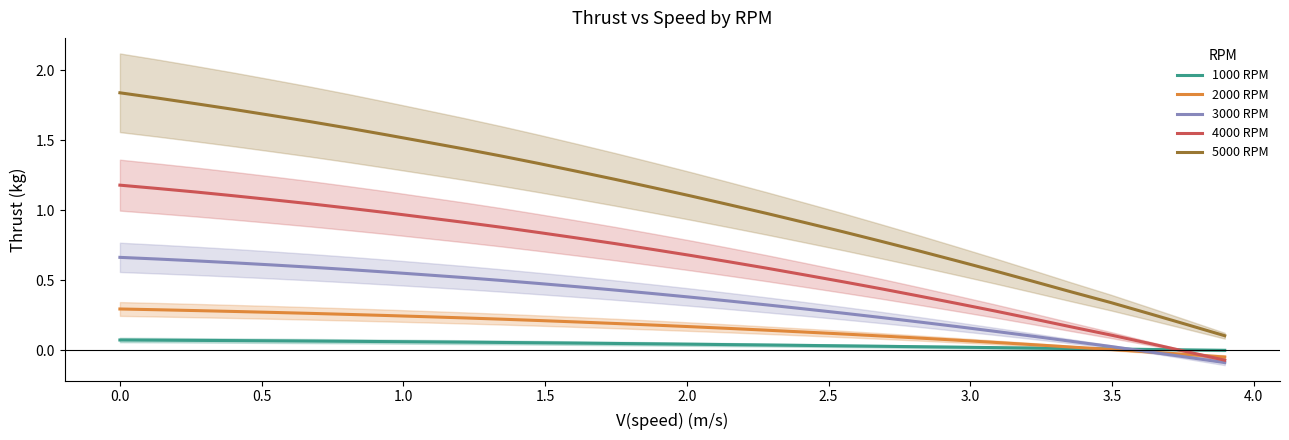

What is the minimum value shown in the chart?

-0.1